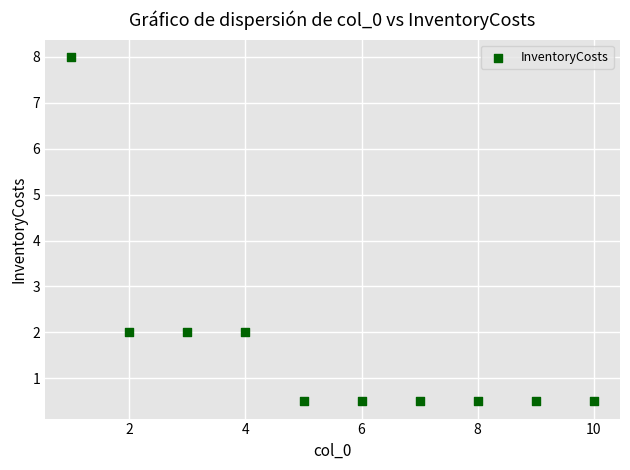

What is the range of Y values (max minus min)?

7.5